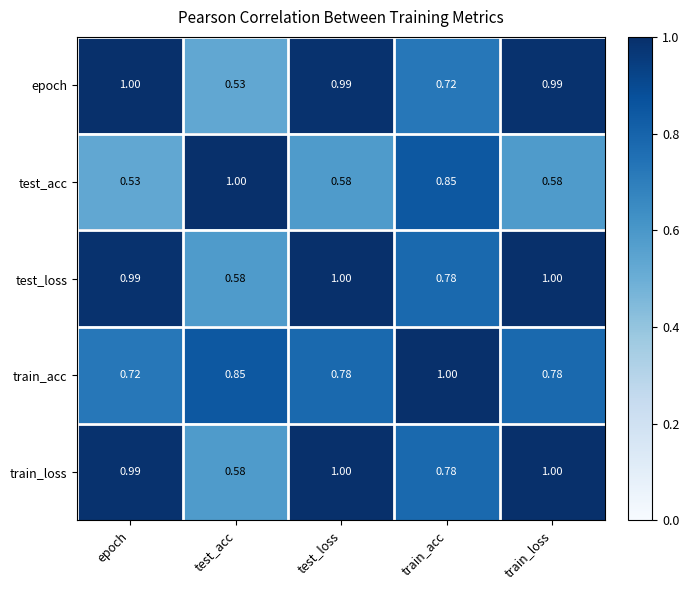

At which label does test_loss reach its minimum?

test_acc